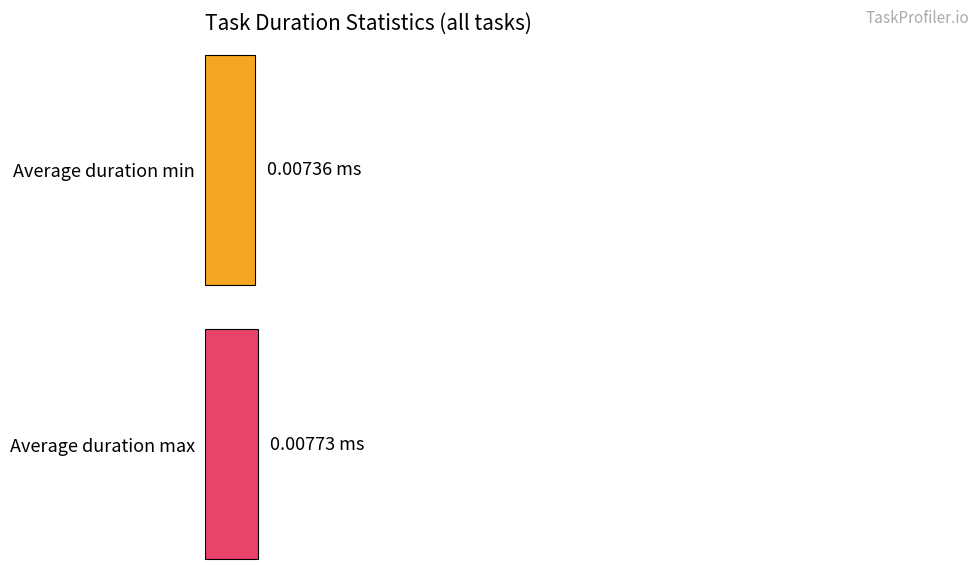

Which series has the widest spread of values?

Duration min